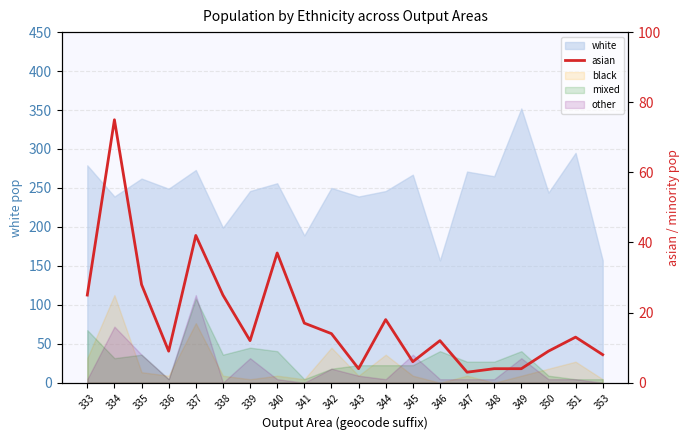

What is the average value?

18